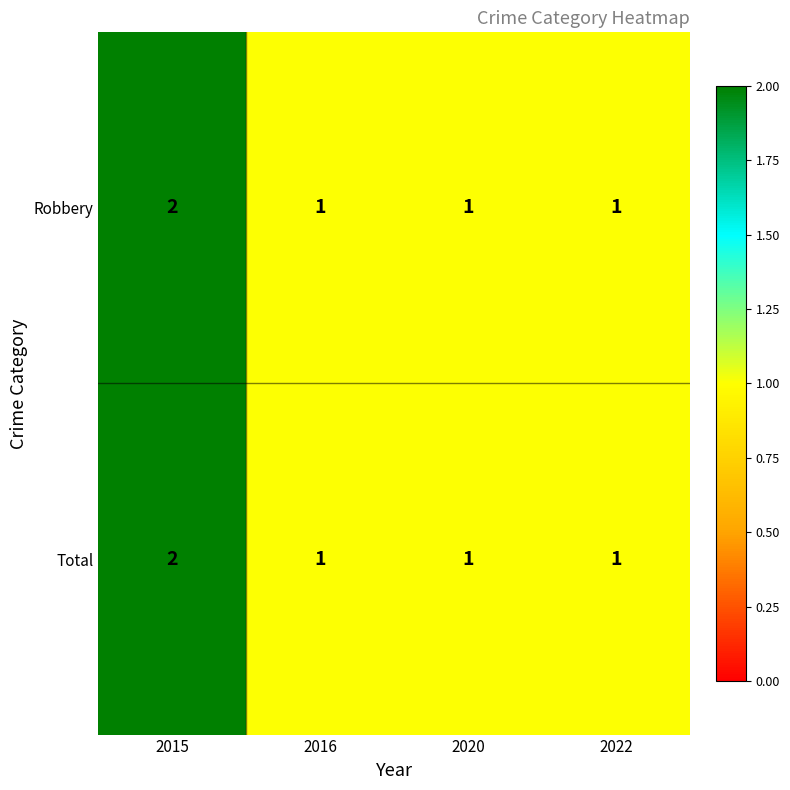

What is the sum of all Total values?

5